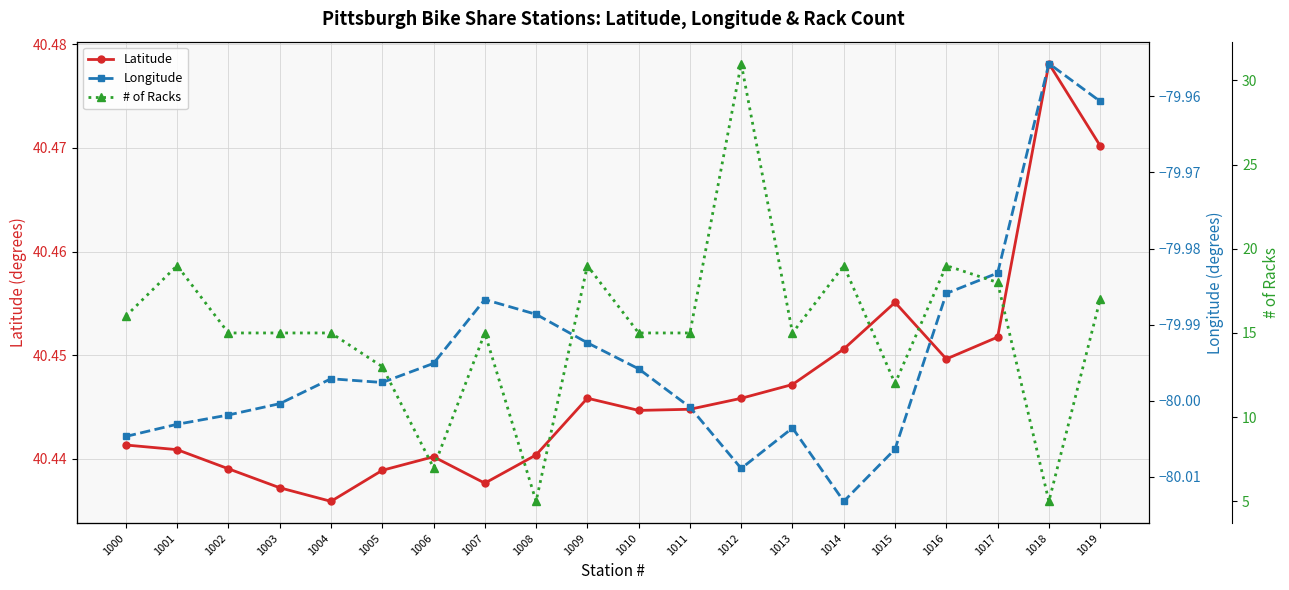

Which has a higher value, 1012 or 1008?

1012